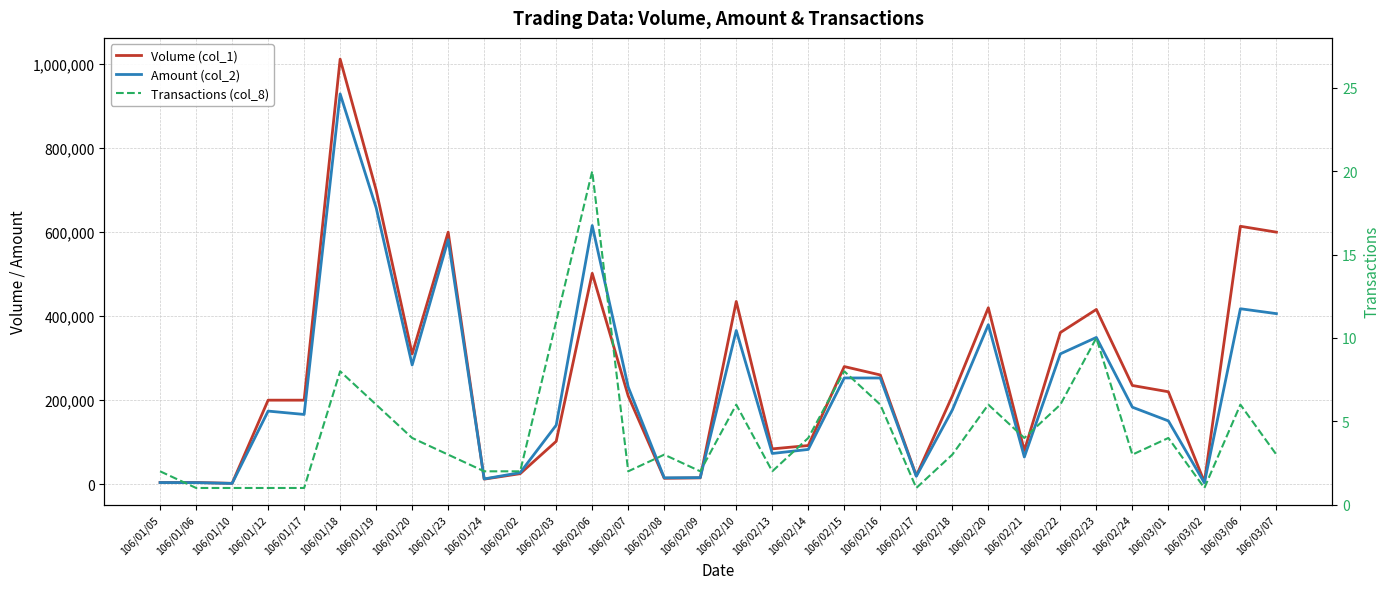

What is the total value across all series at 106/01/18?

1941228